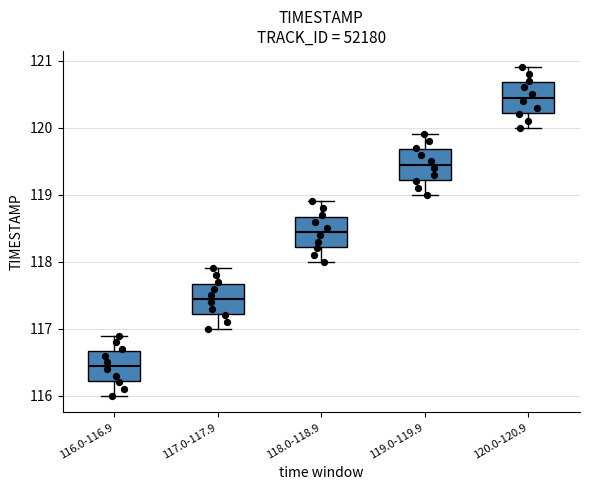

Reading left to right, transcribe this box plot: for each box, give where its median line is, the range the box spans, and where its two whiskers end, as read against the y-axis. The values are not printed on the chart, so give them approximately, as read against the axis.

116.0-116.9: median 116.5, box 116.2 to 116.7, whiskers 116.0 to 116.9
117.0-117.9: median 117.5, box 117.2 to 117.7, whiskers 117.0 to 117.9
118.0-118.9: median 118.5, box 118.2 to 118.7, whiskers 118.0 to 118.9
119.0-119.9: median 119.5, box 119.2 to 119.7, whiskers 119.0 to 119.9
120.0-120.9: median 120.5, box 120.2 to 120.7, whiskers 120.0 to 120.9